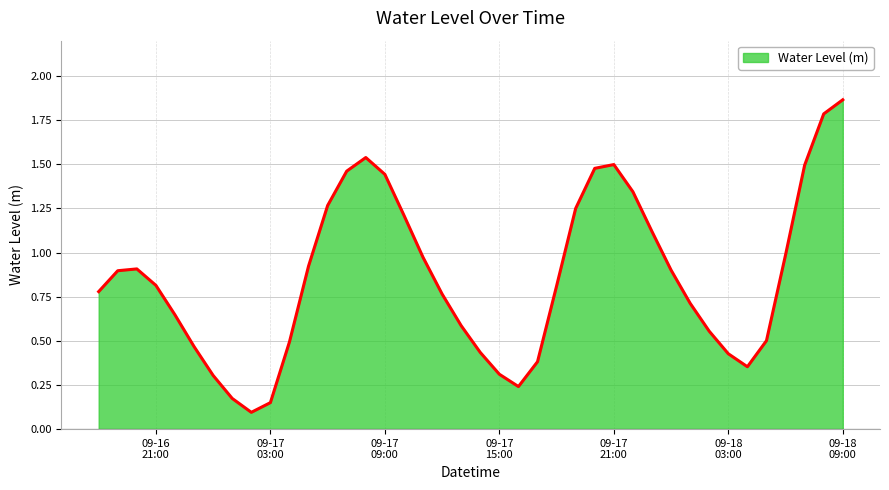

What is the difference between the maximum and minimum values?

1.8